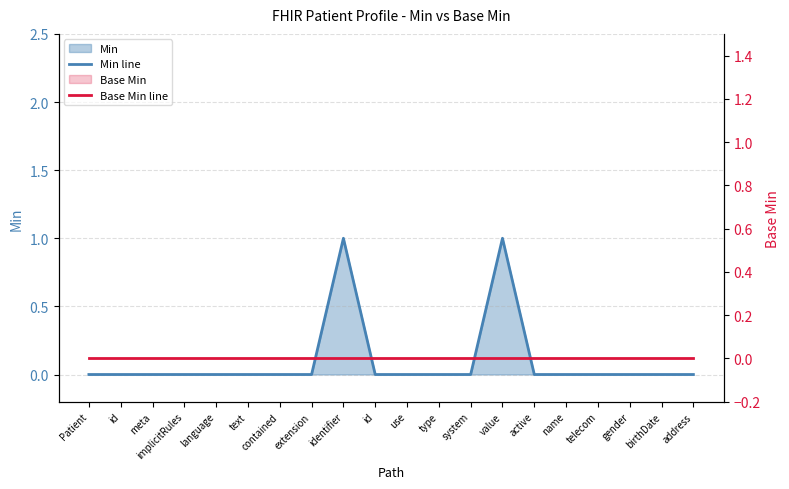

True or false: Min line has a value of 0 at system.

True